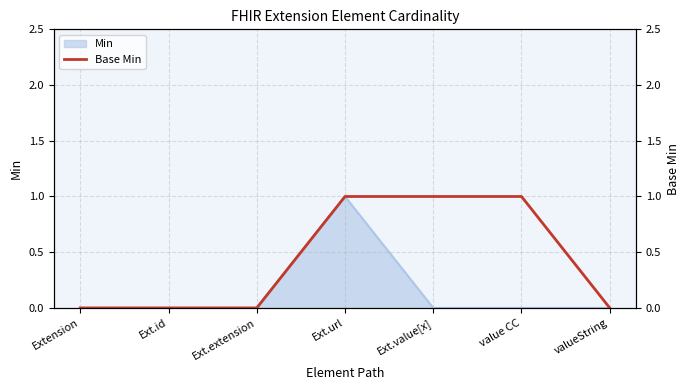

The value of Min at Extension is 0. True or false?

True